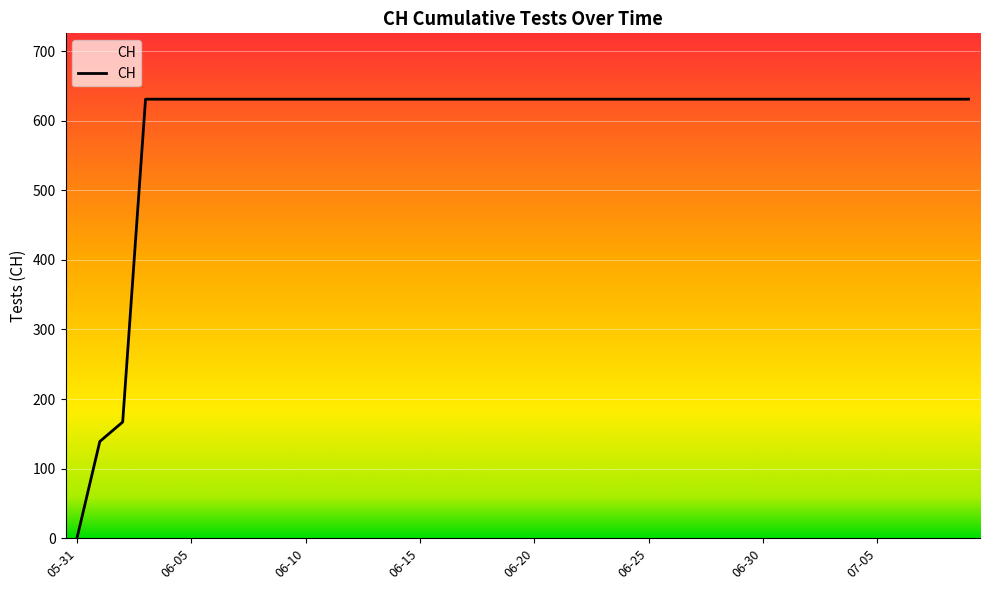

What is the difference between the maximum and minimum values?

631